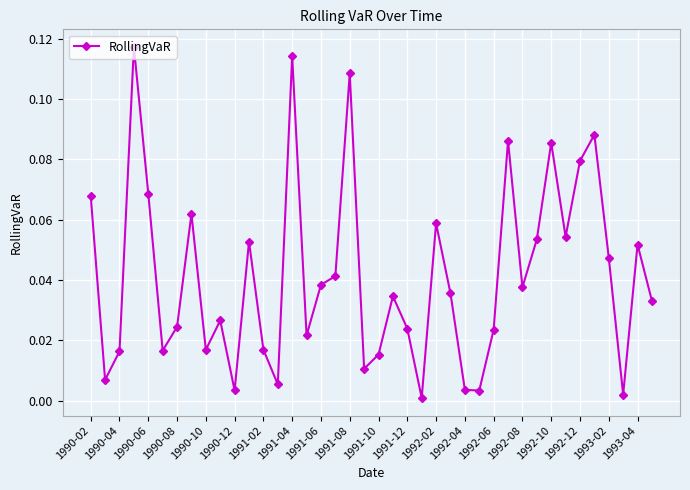

True or false: there are more than 2 points higher than both neighbors.

True